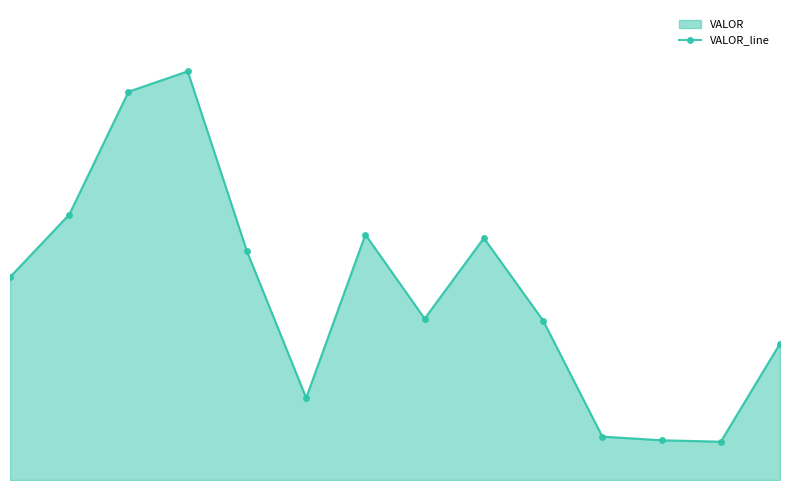

At which category does the data reach its first local peak?

4